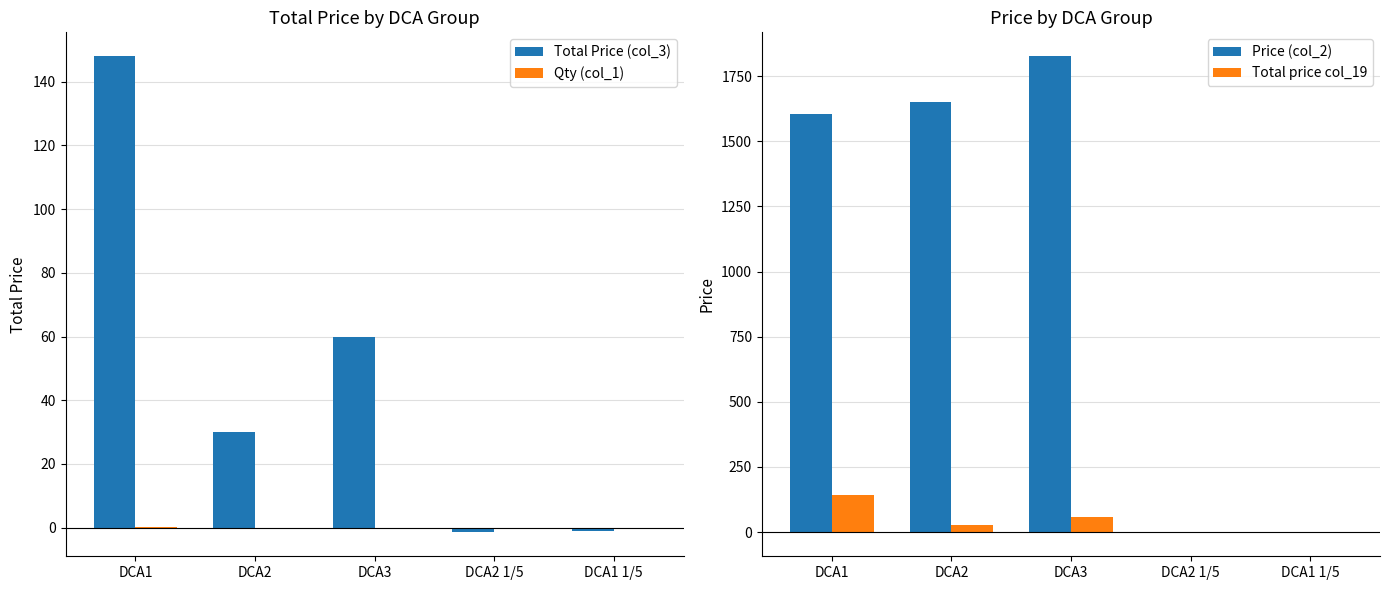

At which label is Total Price (col_3) closest to 73?

DCA3